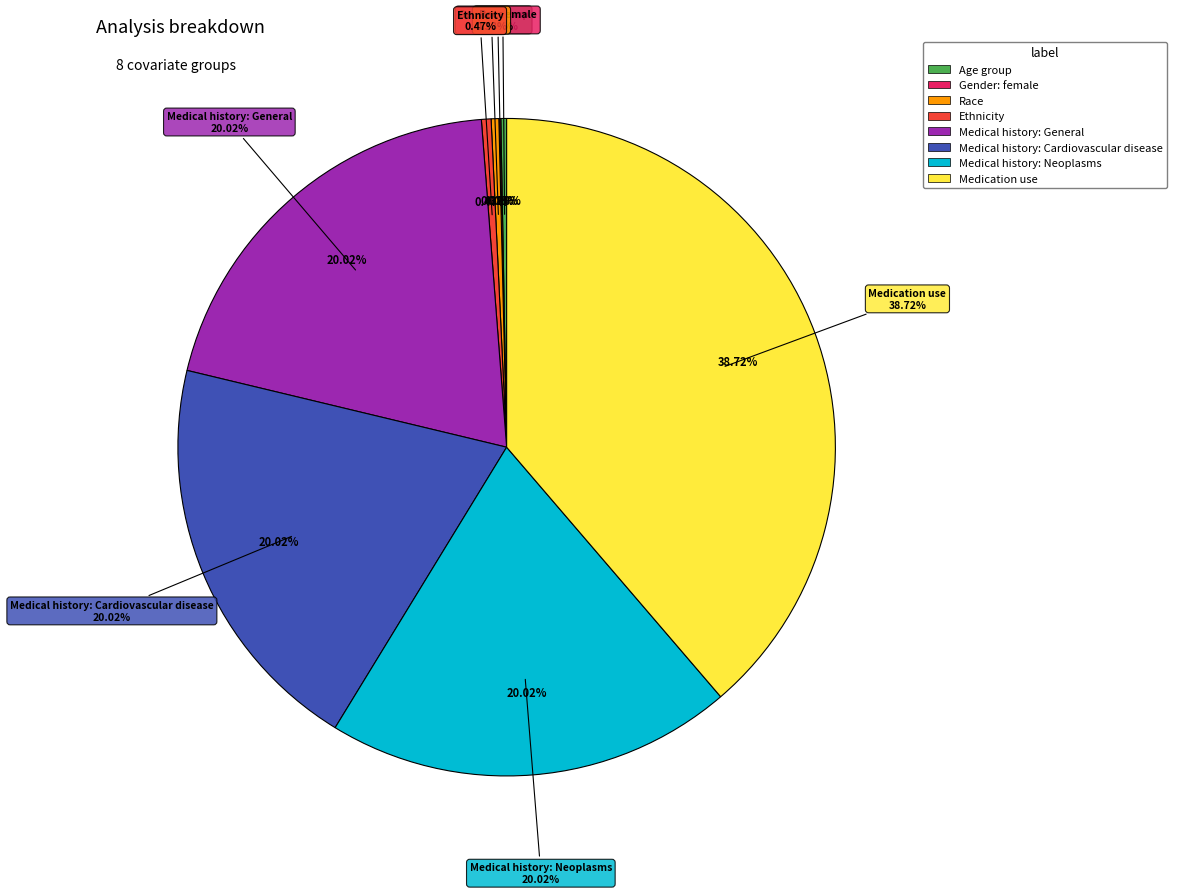

The Race slice represents 1% of the pie. True or false?

False